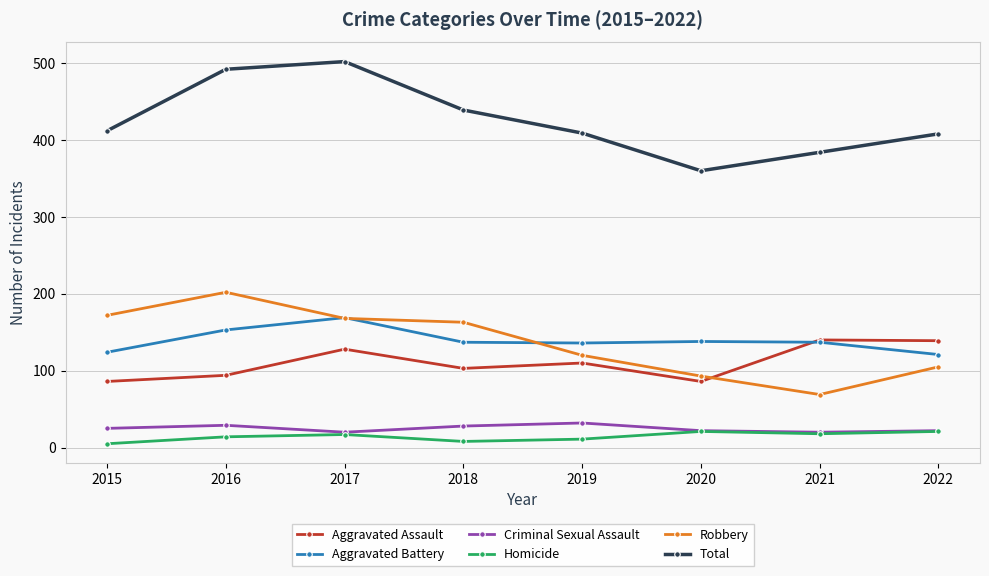

At which category does Aggravated Assault reach its first local peak?

2017